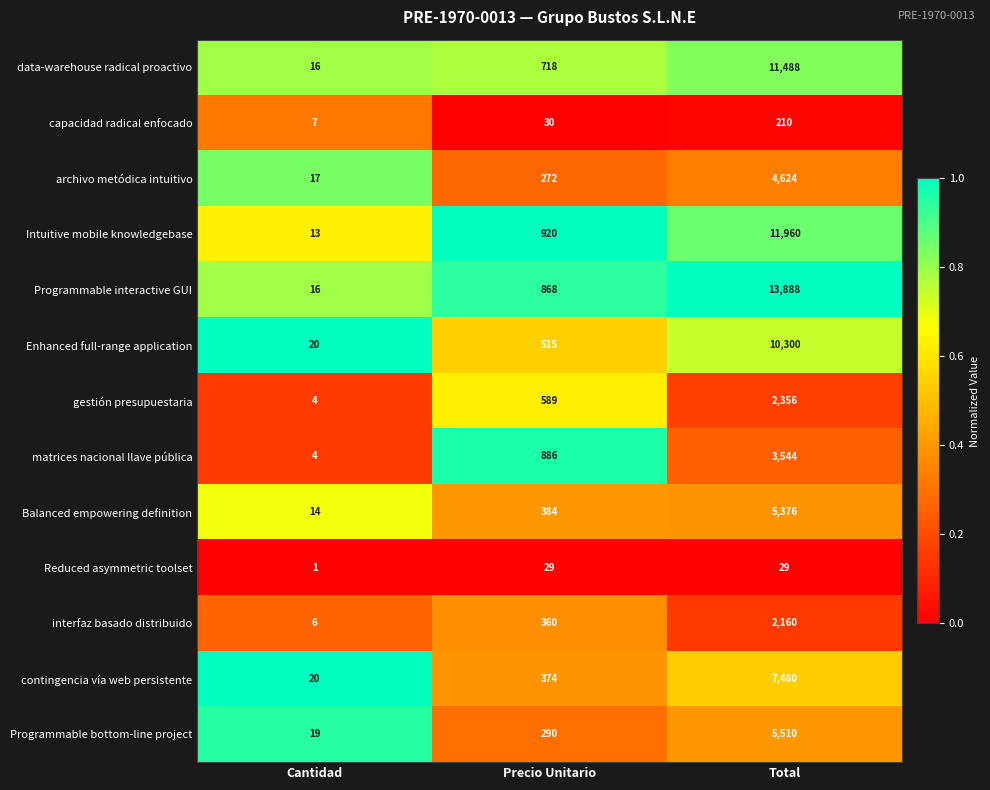

At which category is the sum across all series the highest?

Total